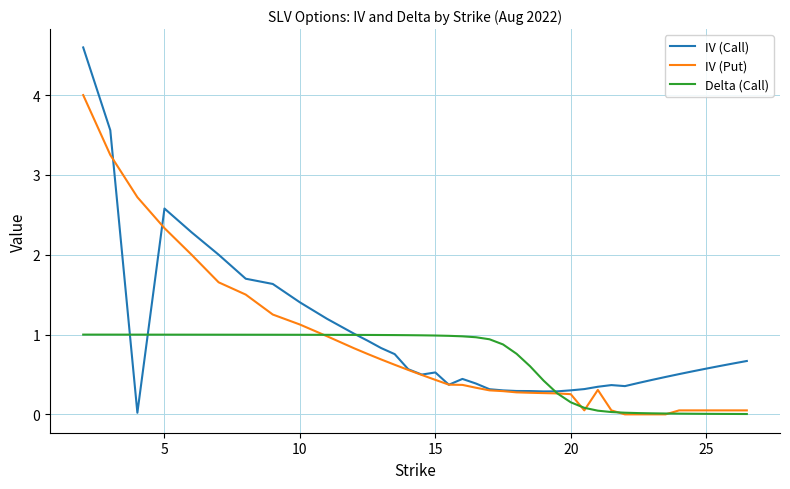

True or false: Delta (Call) and IV (Put) intersect in this chart.

True